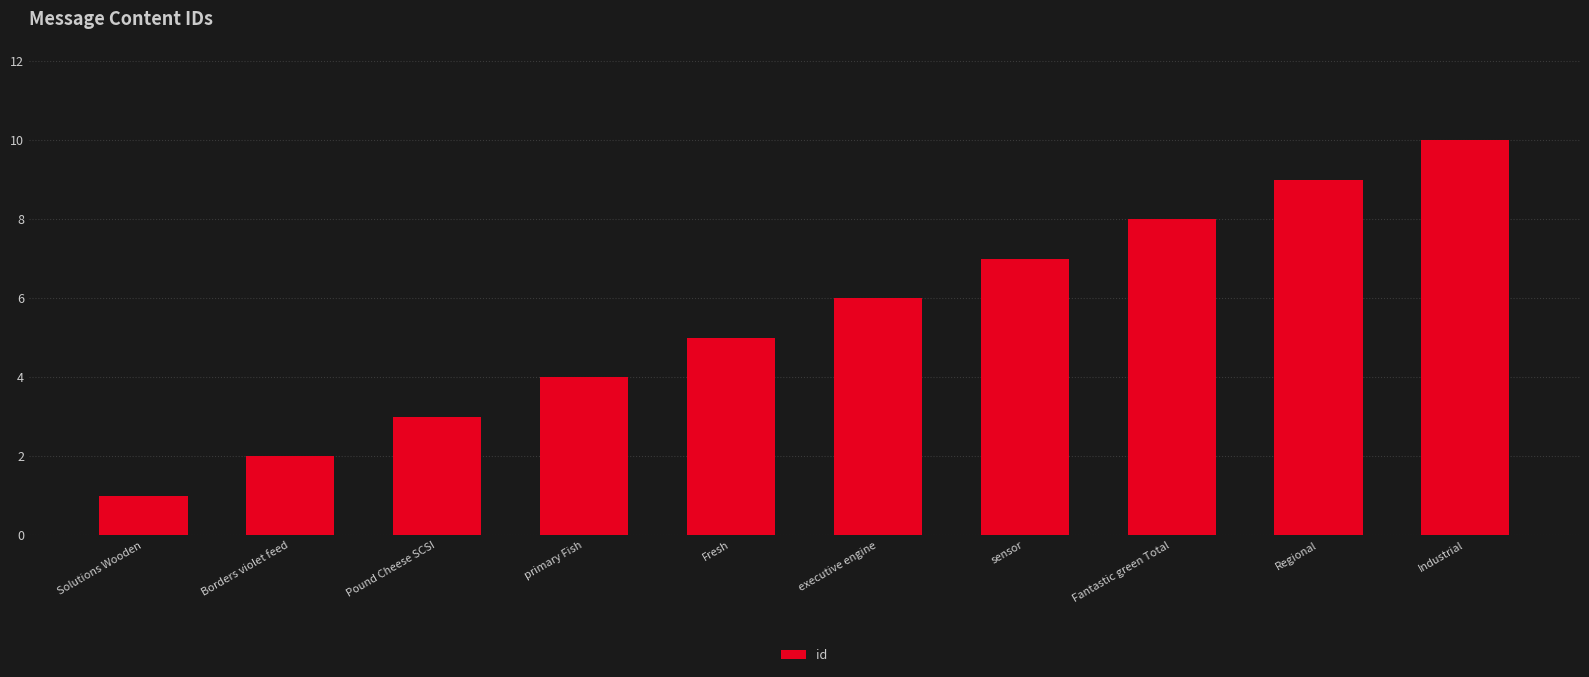

Count the values in the range 3 to 8.

6